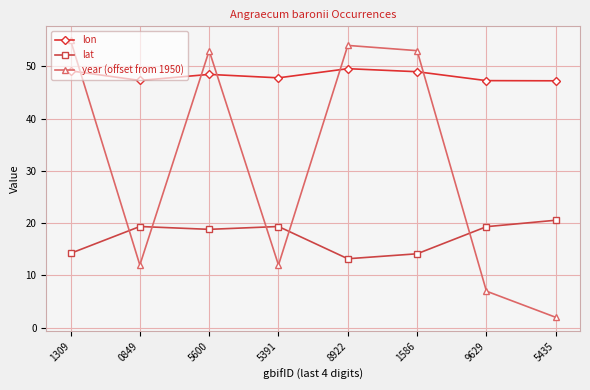

What are all the series names shown in the legend?

lon, lat, year (offset from 1950)